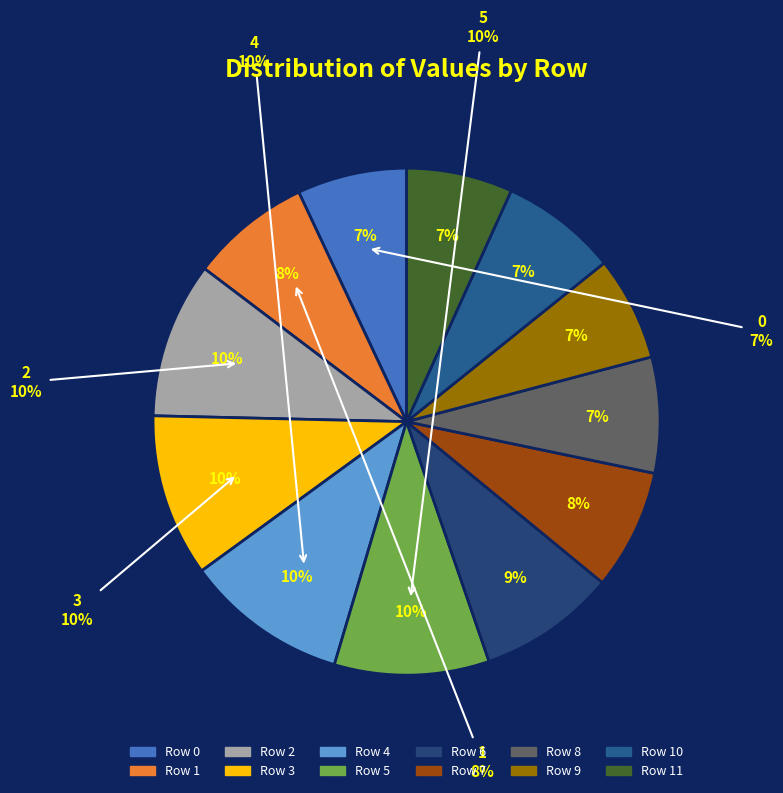

How much of the chart is everything except 9?

93.3%